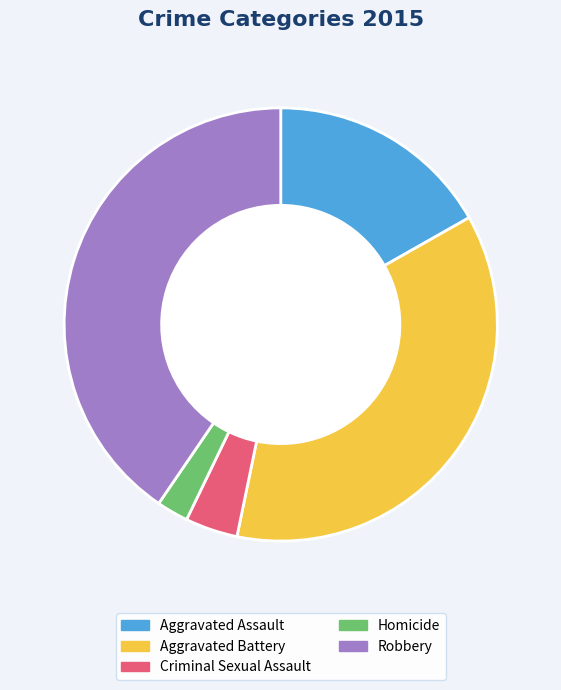

Is there any slice that represents more than half of the pie?

No